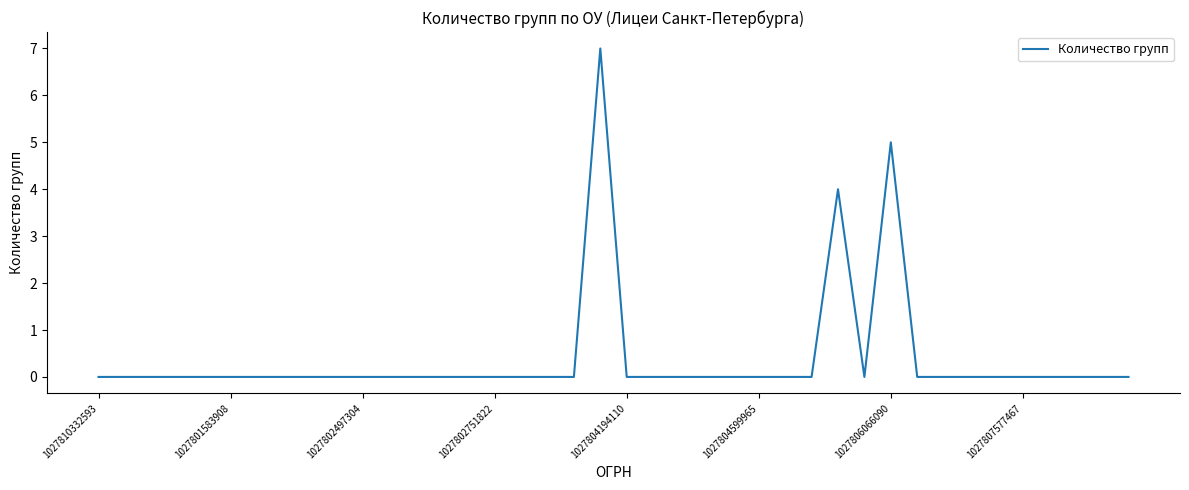

Reading right to left, list all the values displayed in this chart.

0	0	0	0	0	0	0	0	0	5	0	4	0	0	0	0	0	0	0	0	7	0	0	0	0	0	0	0	0	0	0	0	0	0	0	0	0	0	0	0